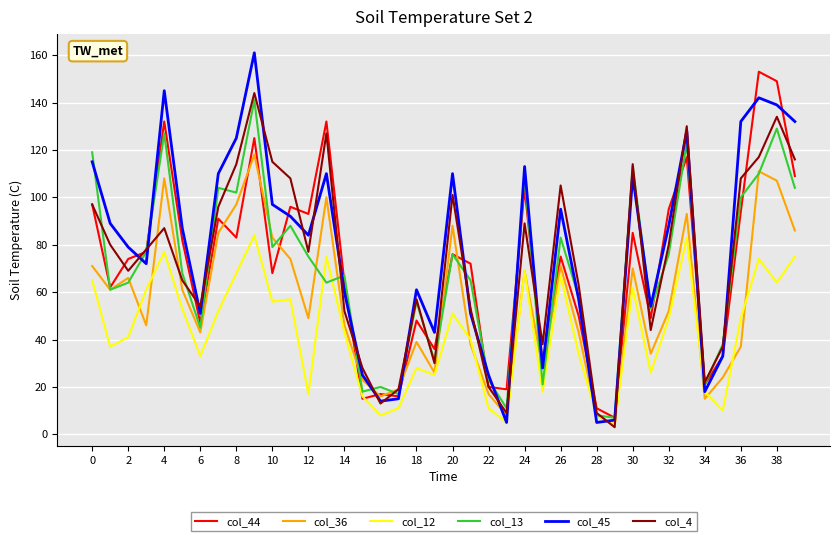

Which series has the widest spread of values?

col_45